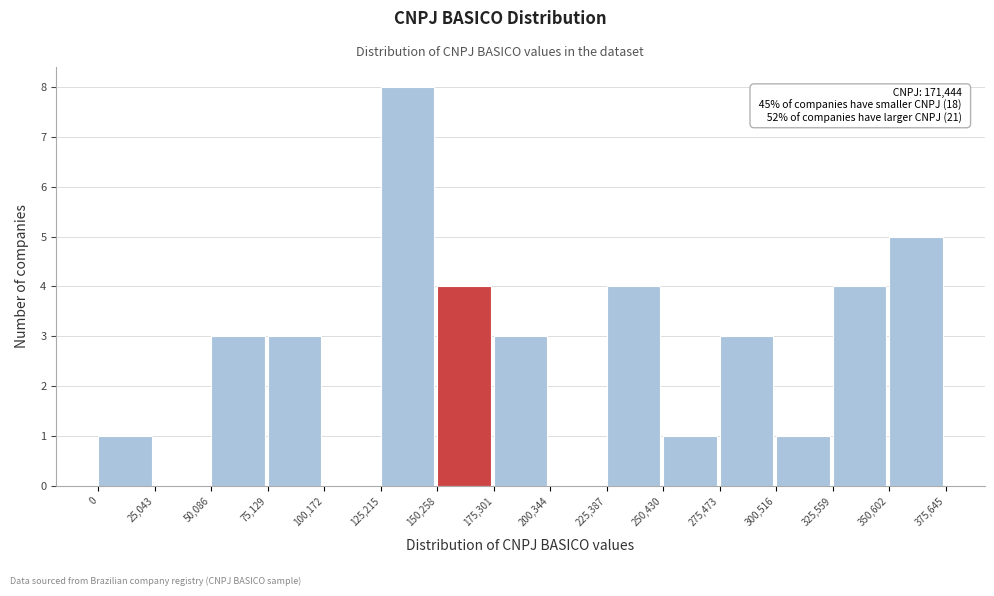

Which range on the x-axis has the tallest bar?

125,215 to 150,258